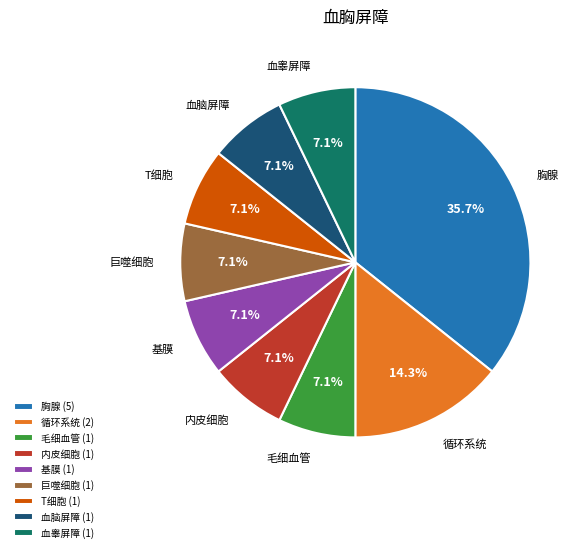

Which category has the biggest portion of the pie?

胸腺